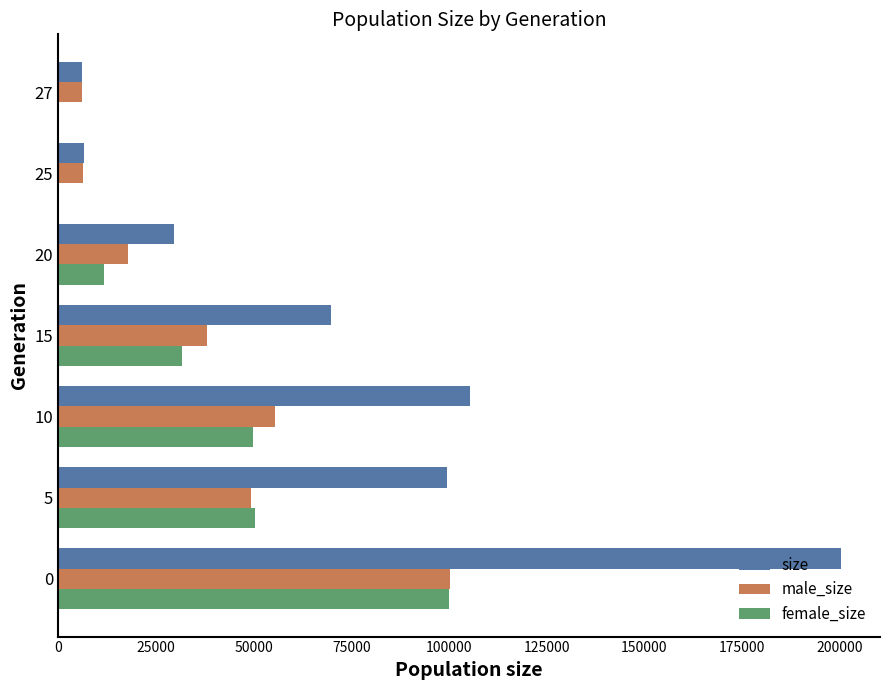

True or false: male_size has a value of 100354 at 0.

True